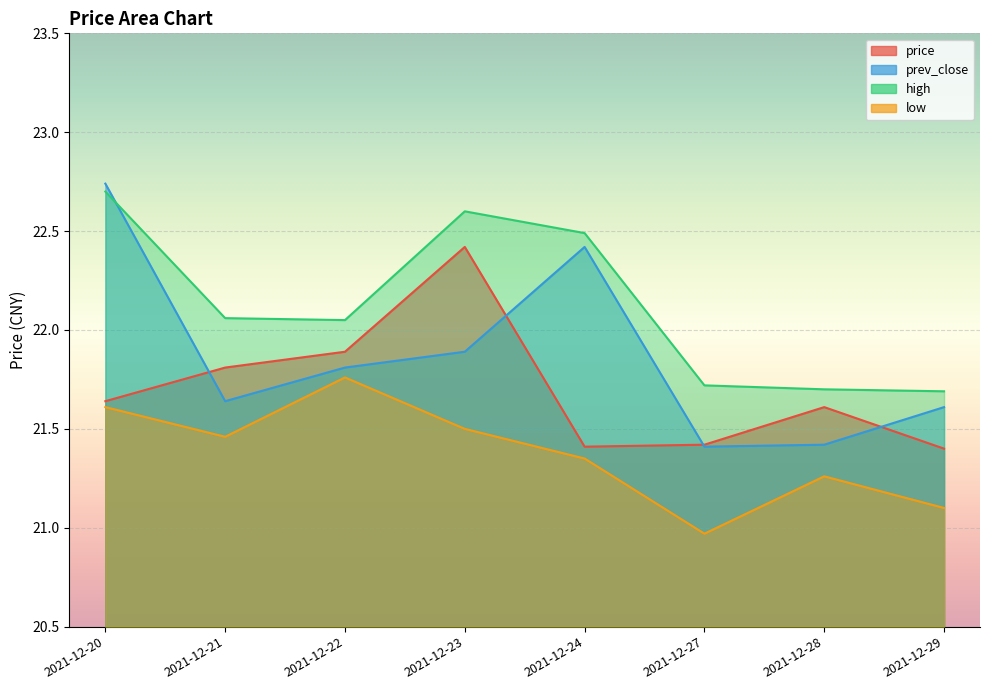

At which label does high first exceed 22?

2021-12-20